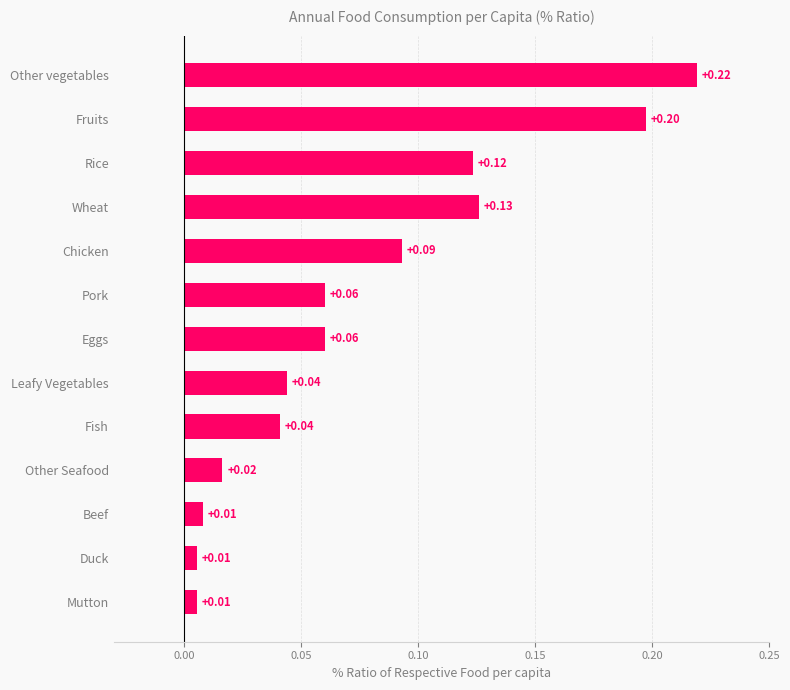

Which category has the highest value across all series?

Other vegetables